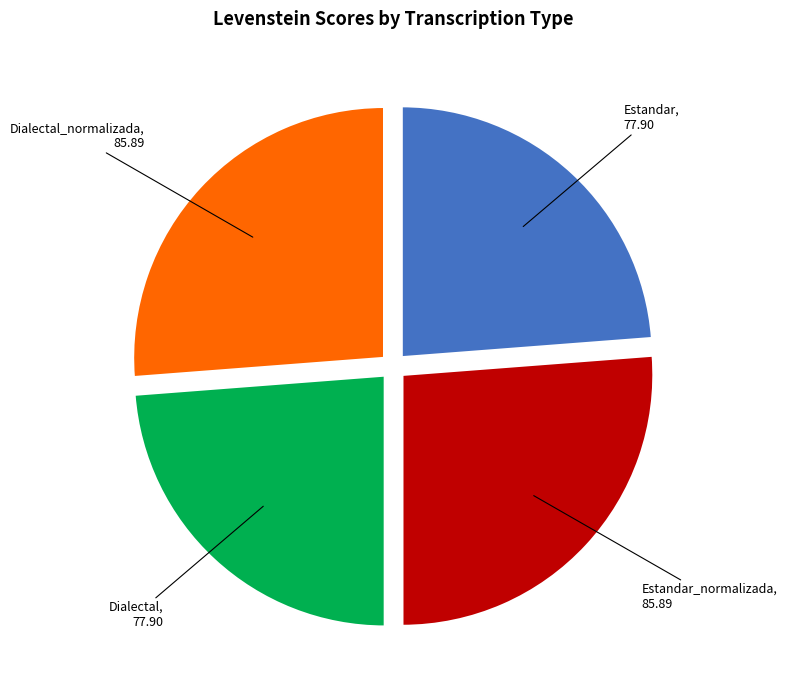

Is there a majority slice in this chart?

No